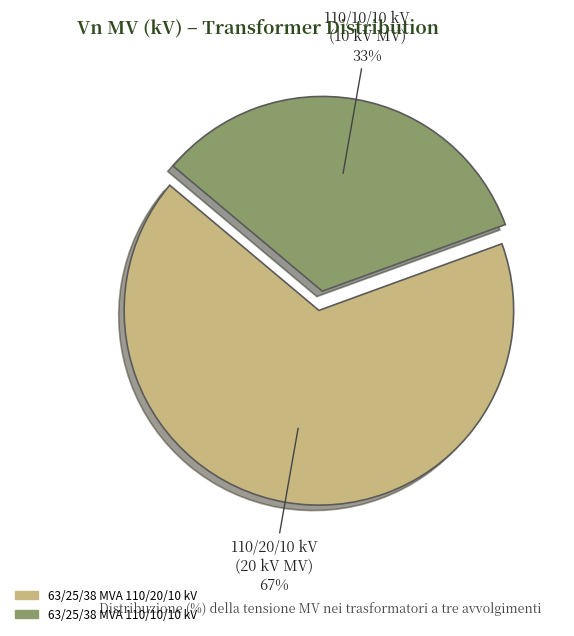

Combined, do 63/25/38 MVA 110/20/10 kV and 63/25/38 MVA 110/10/10 kV account for over 50%?

Yes